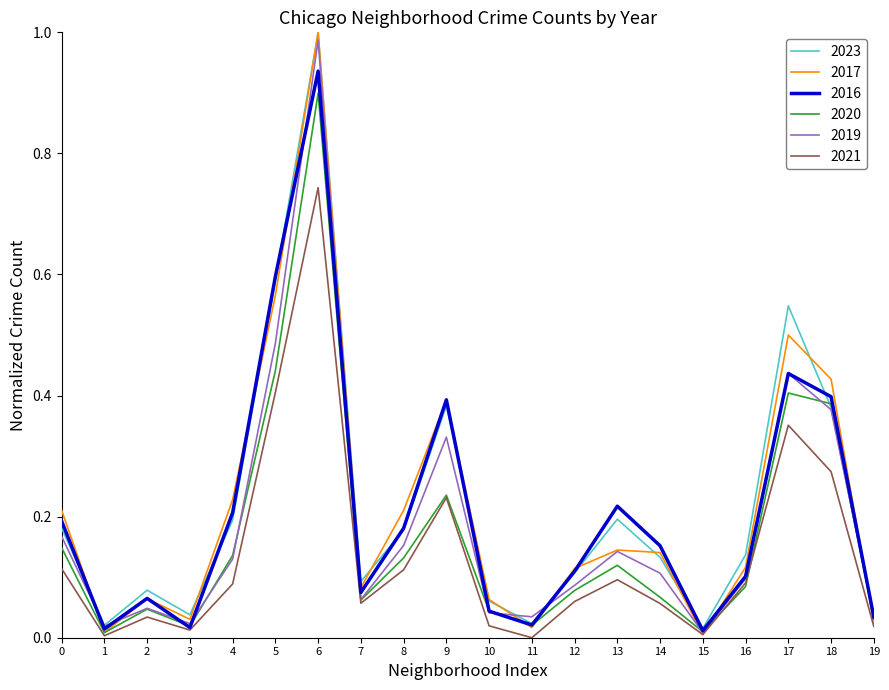

Which series has the widest spread of values?

2017